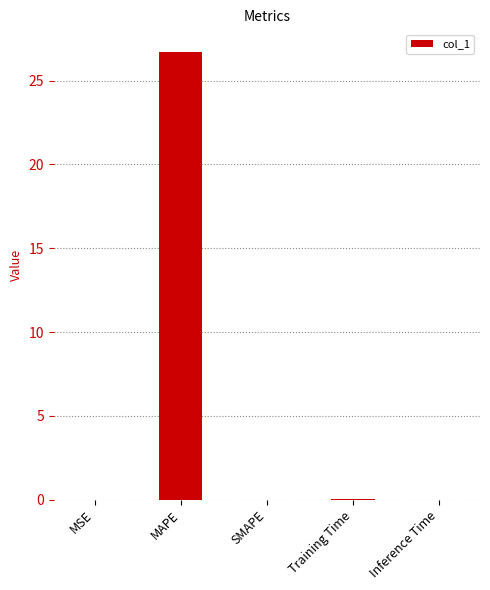

Are the bars horizontal?

No